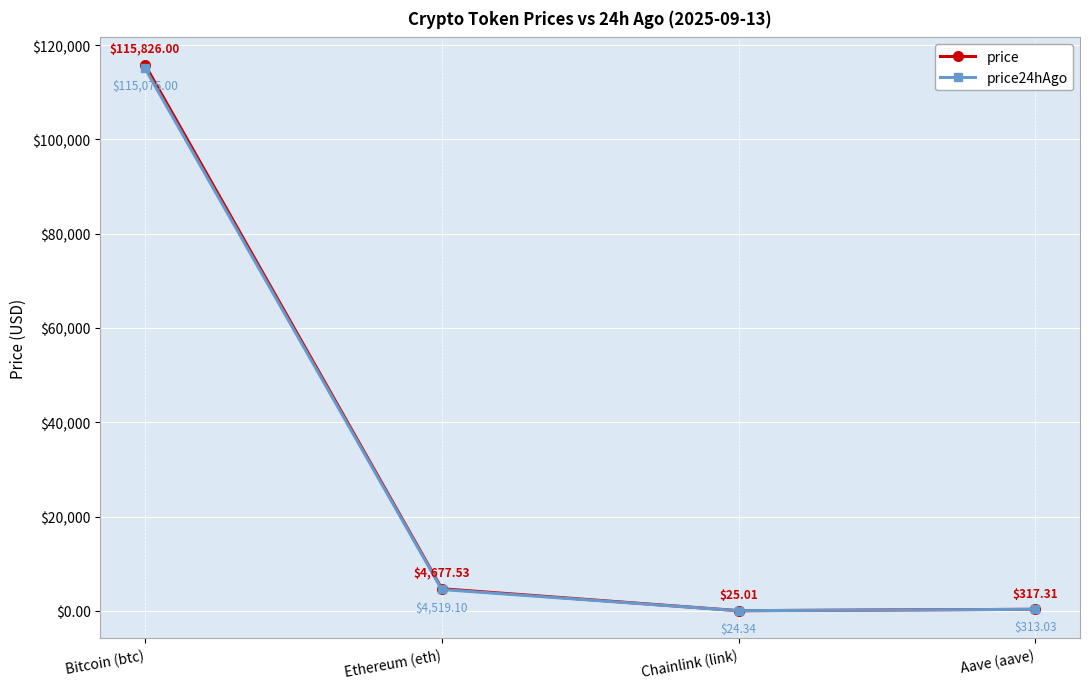

Which category has the lowest value in the price24hAgo series?

Chainlink (link)